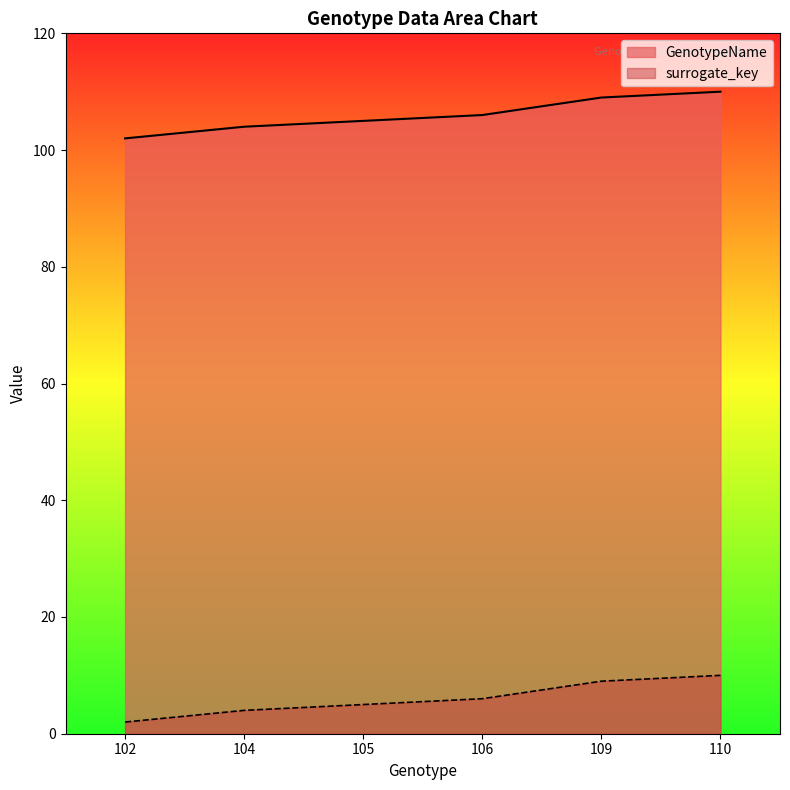

Which series has the widest spread of values?

GenotypeName